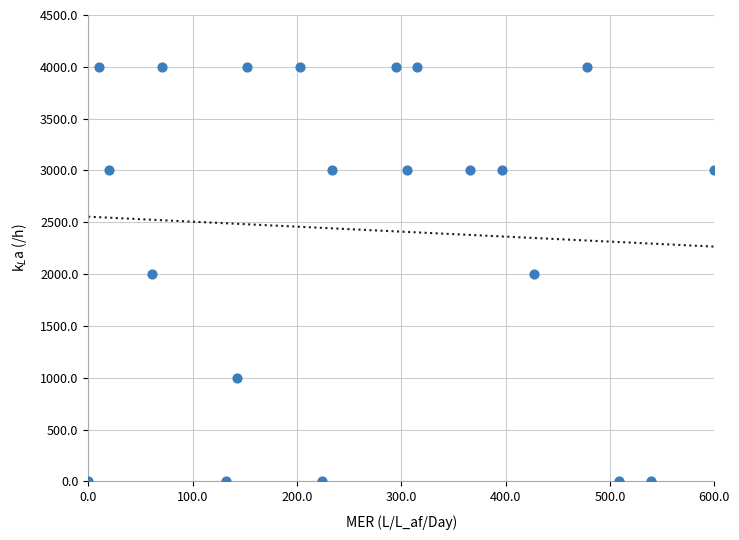

What is the range of Y values (max minus min)?

4000